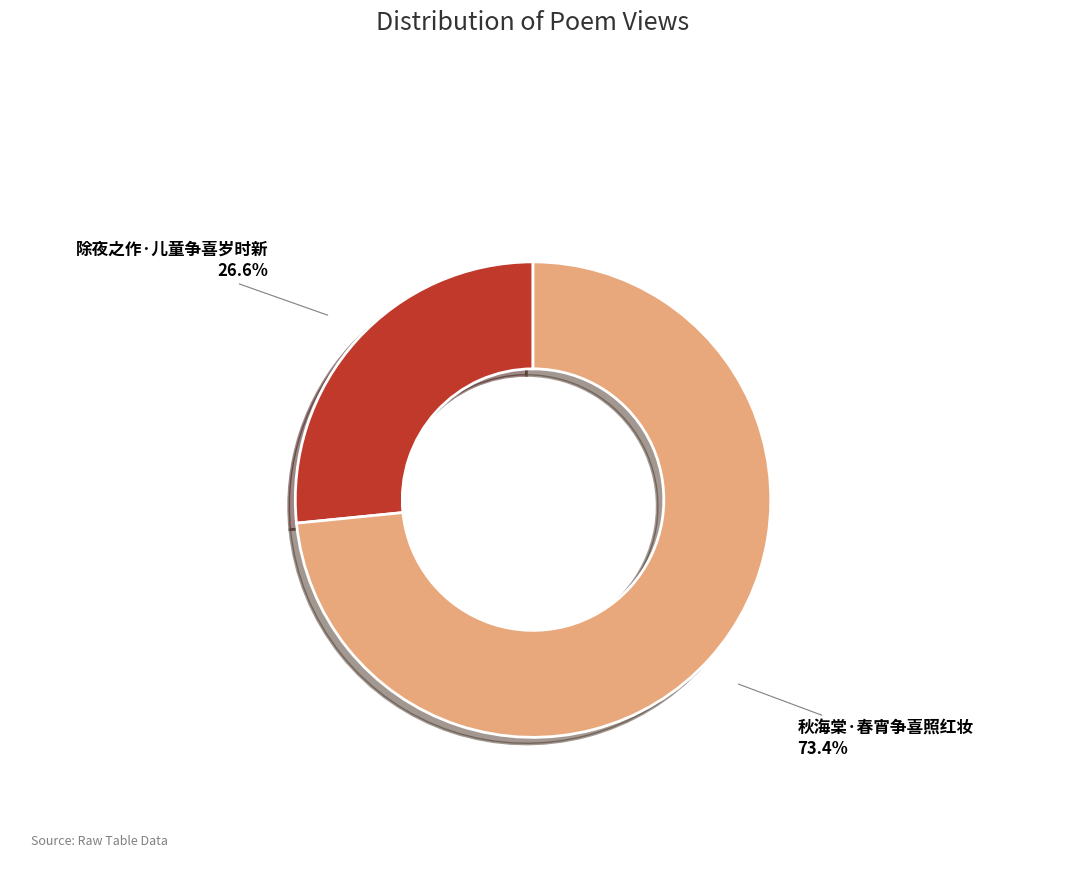

To the nearest percent, what is the combined percentage of 除夜之作·儿童争喜岁时新 and 秋海棠·春宵争喜照红妆?

100%